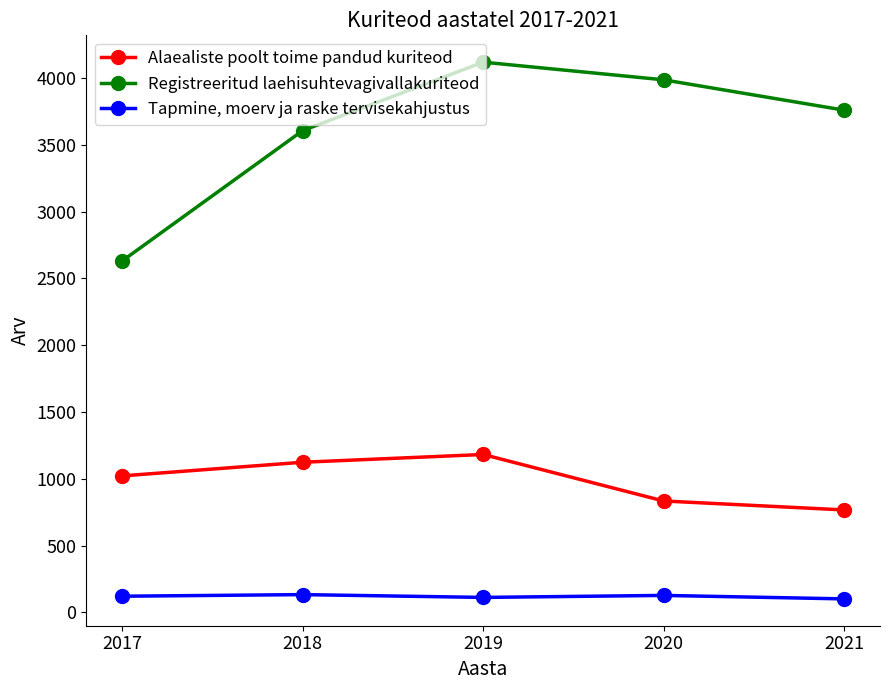

True or false: Alaealiste poolt toime pandud kuriteod has more than 0 interior local peaks.

True